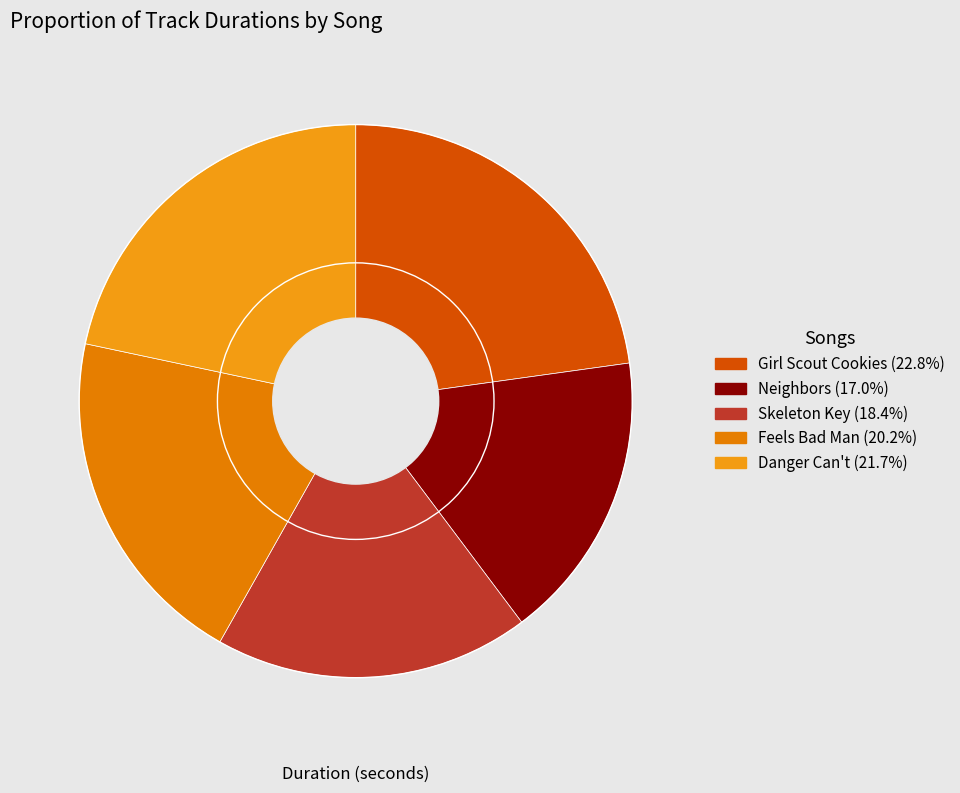

Is Neighbors the majority of the pie?

No